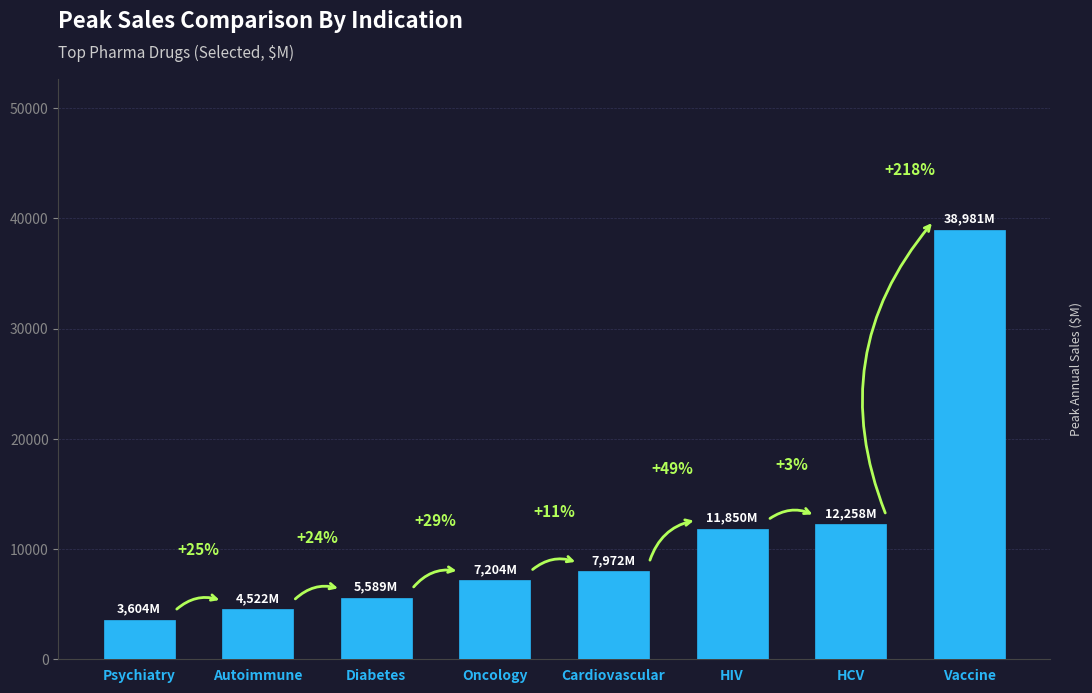

What is the greatest value displayed?

38981.0